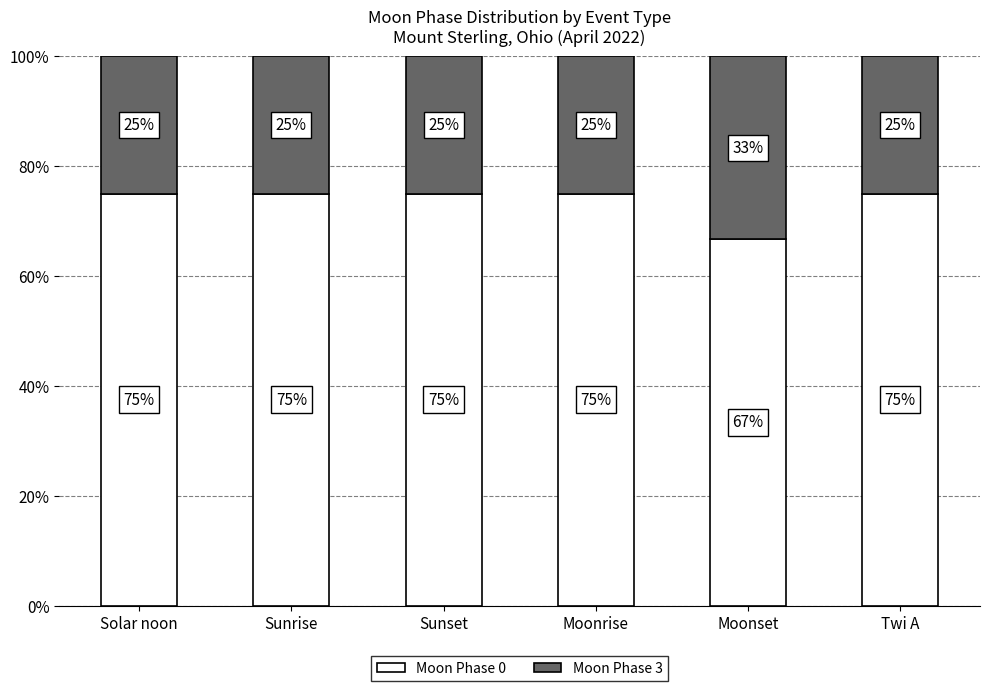

What is the label of the 4th bar from the left?

Moonrise